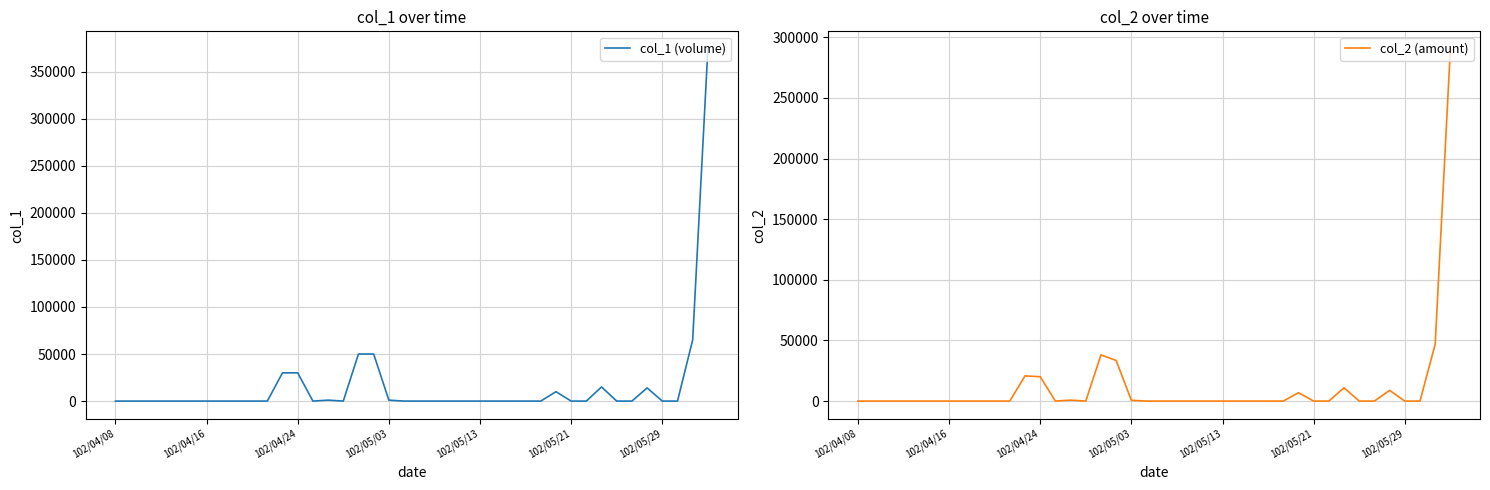

How many values in col_2 (amount) are above zero?

11